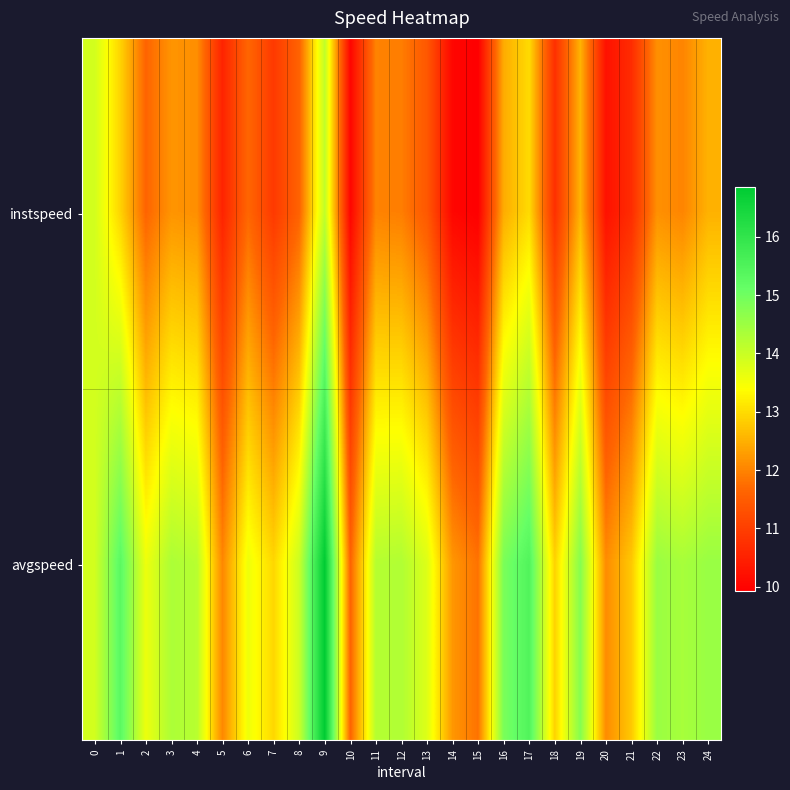

At how many categories does at least one series exceed 10?

25